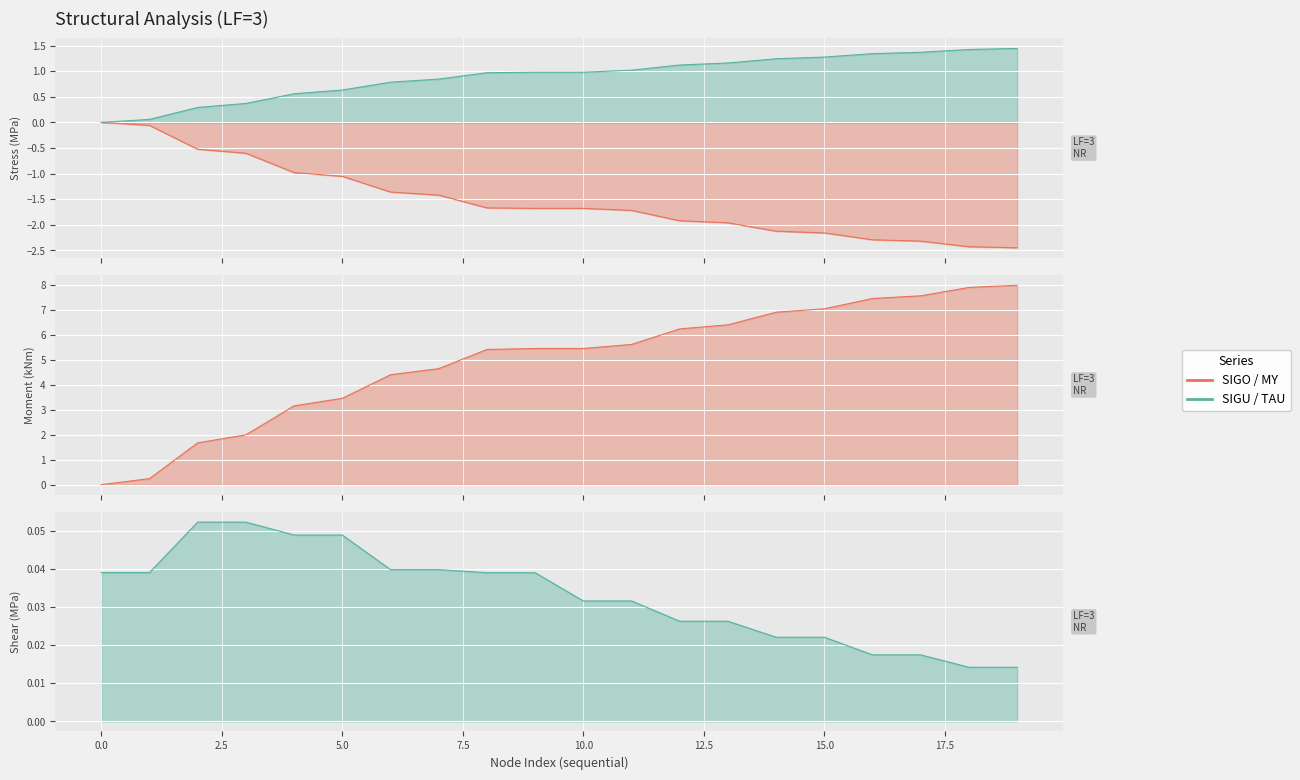

What is the value of the SIGO [MPa] point at the 16th from the left?

-2.2